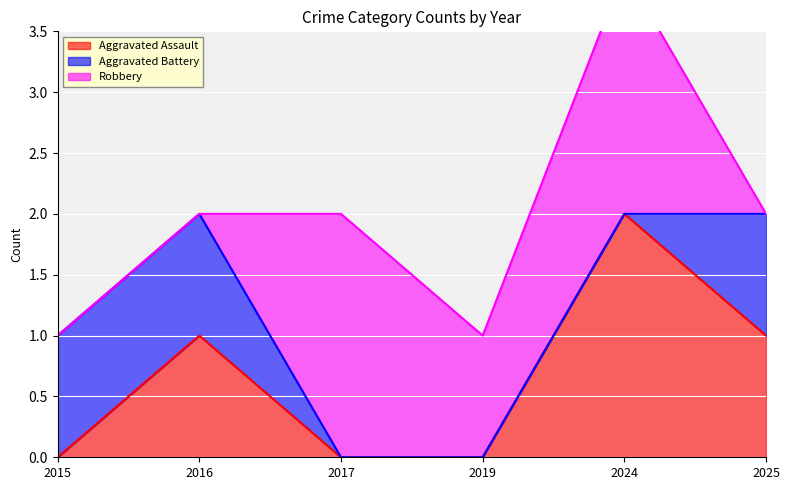

Is it true that Aggravated Assault equals 1 at 2015?

False